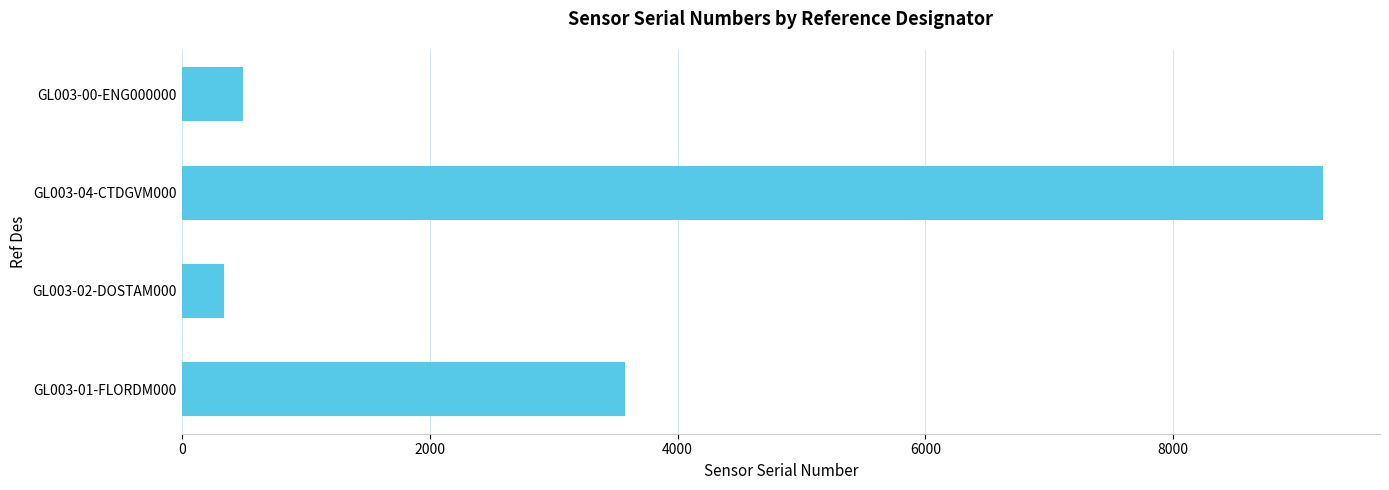

What is the average value?

3404